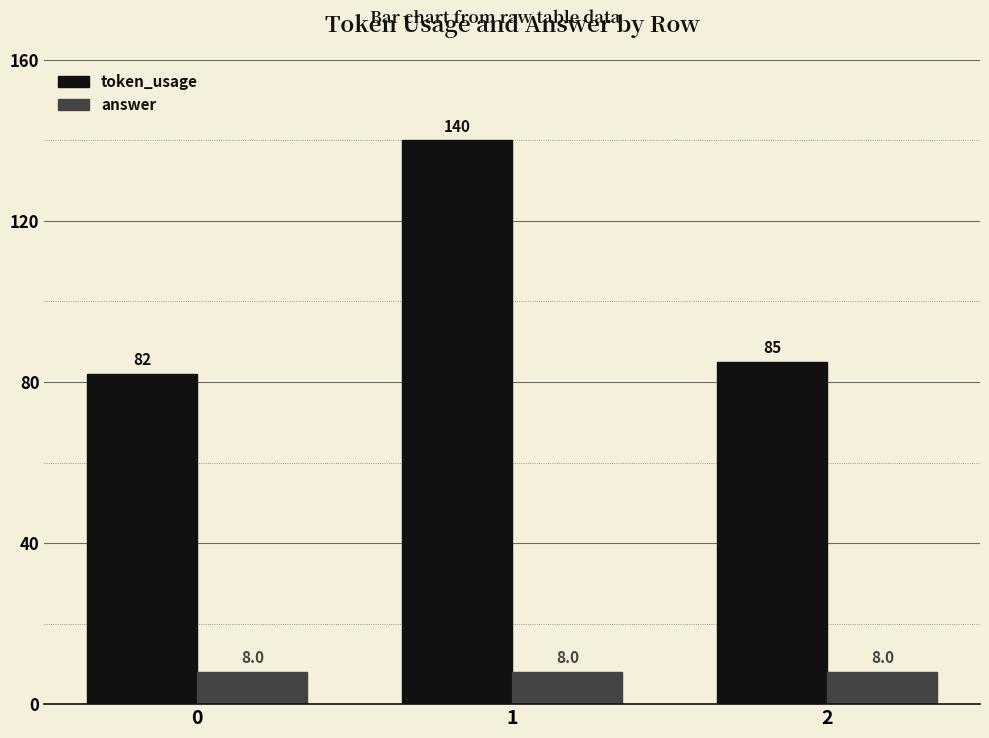

How many bars are there in total?

6